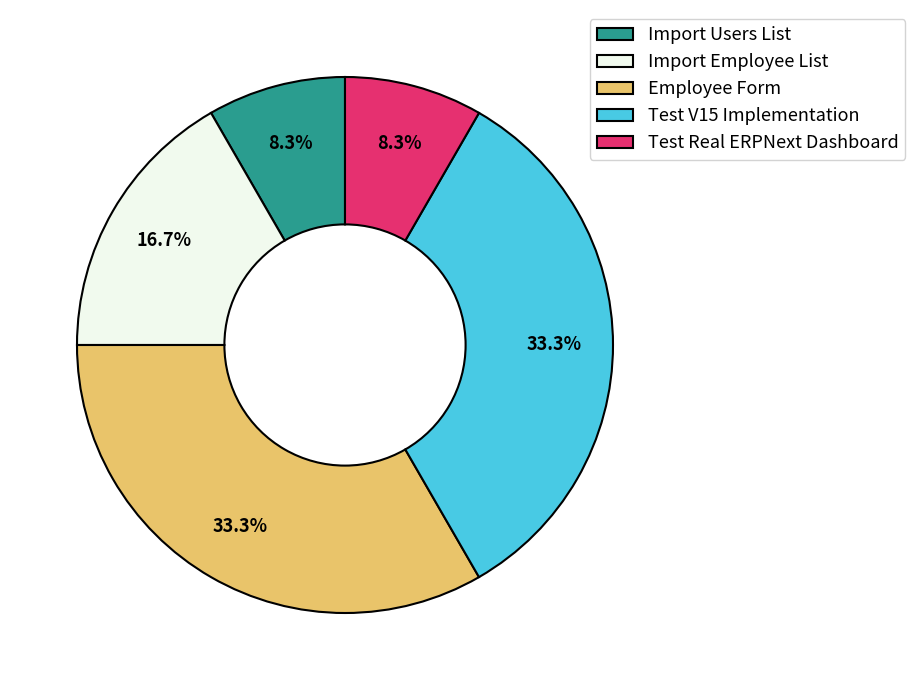

How many segments does this pie chart have?

5